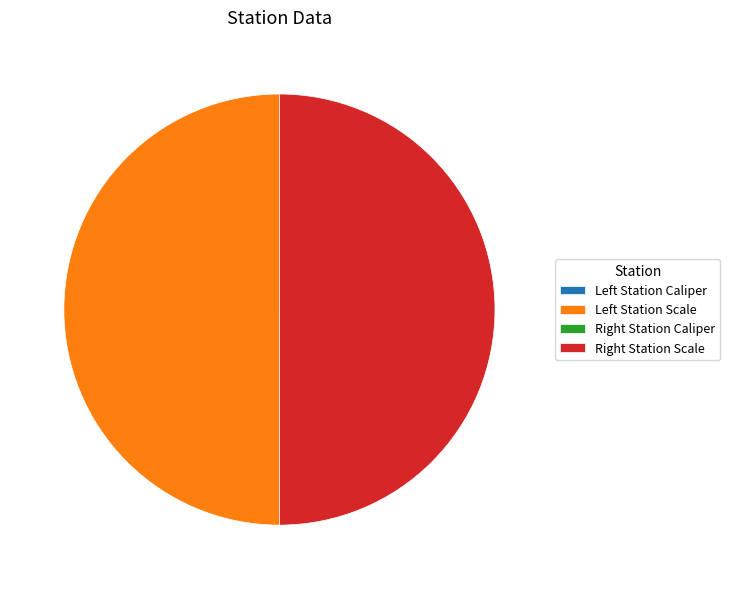

Is there a majority slice in this chart?

No